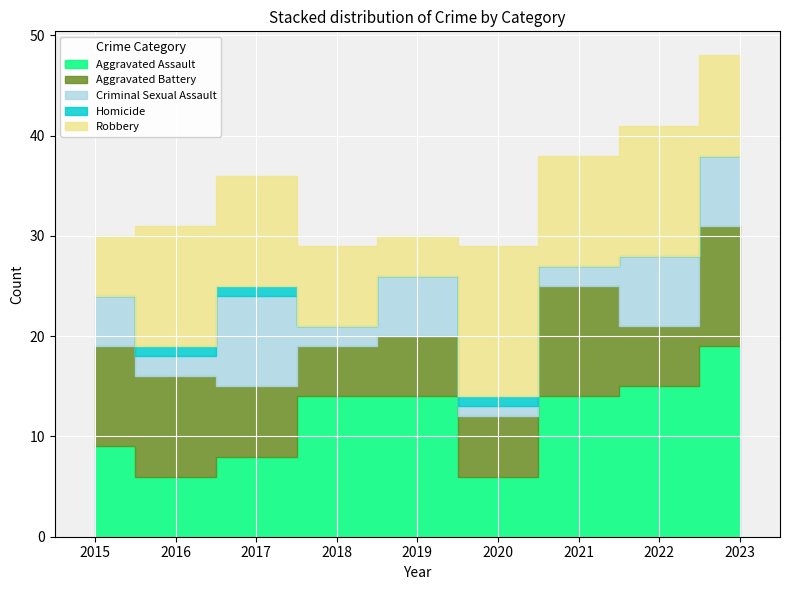

Which series has the largest total across all categories?

Aggravated Assault